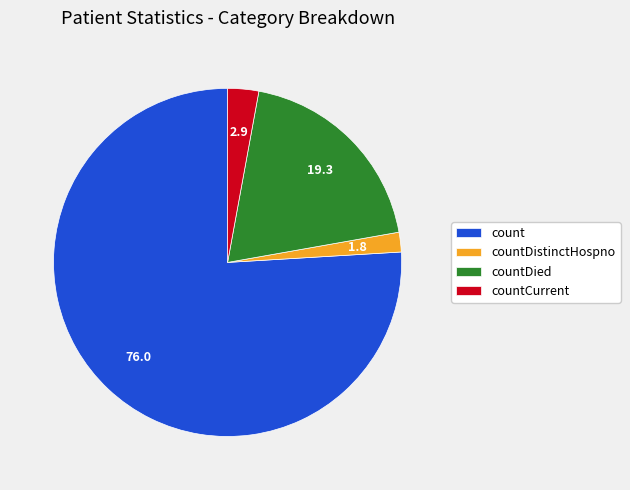

What is the largest slice in the pie chart?

count